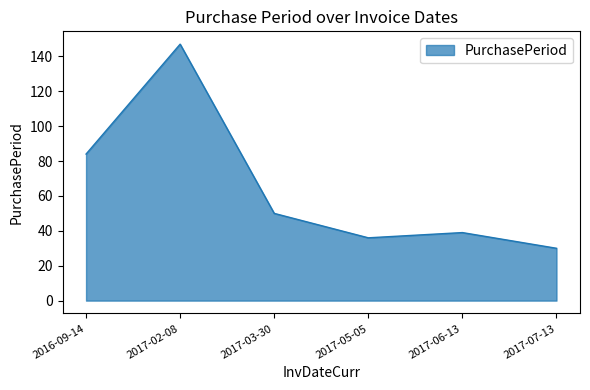

What is the sum of the values at 2017-06-13 and 2017-07-13?

69